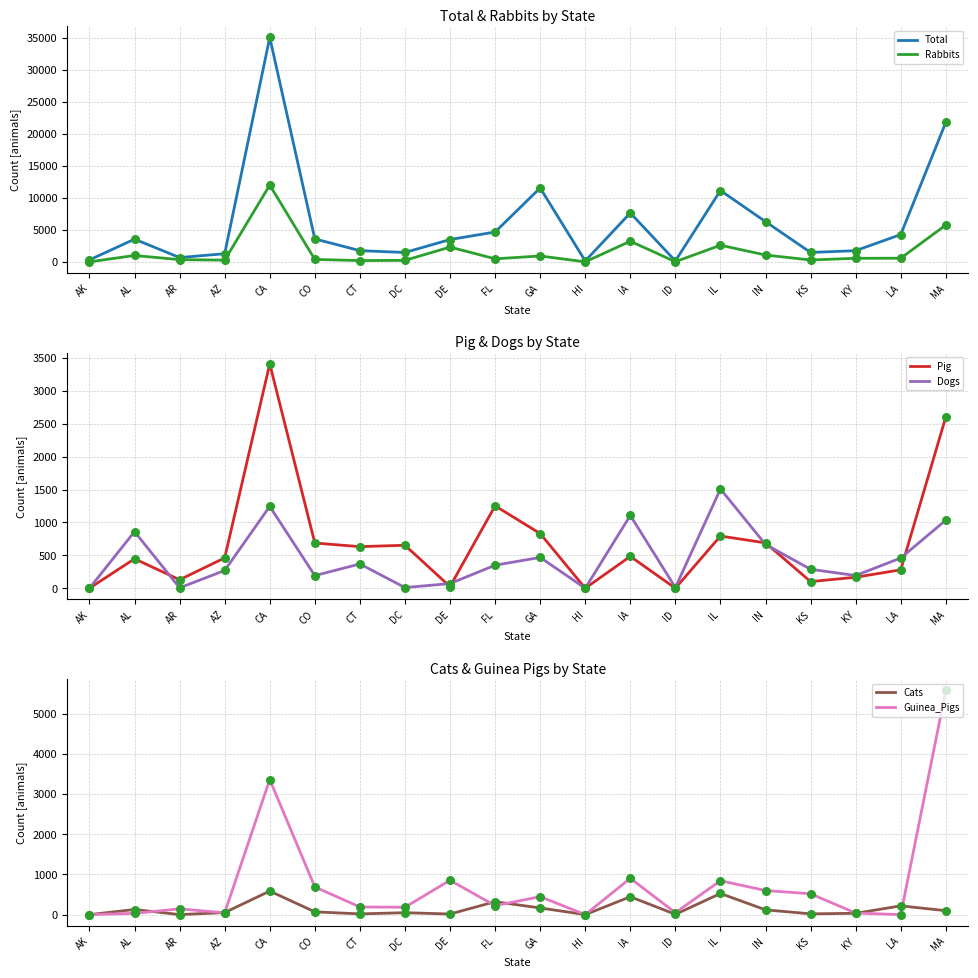

Which series contains the lowest Y value?

Rabbits